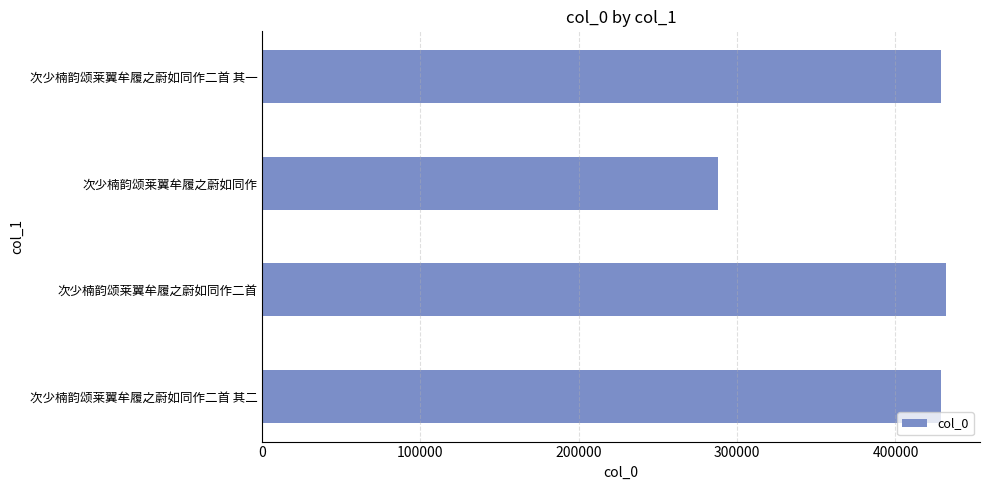

Which has a higher value, 次少楠韵颂莱翼牟履之蔚如同作二首 其二 or 次少楠韵颂莱翼牟履之蔚如同作?

次少楠韵颂莱翼牟履之蔚如同作二首 其二